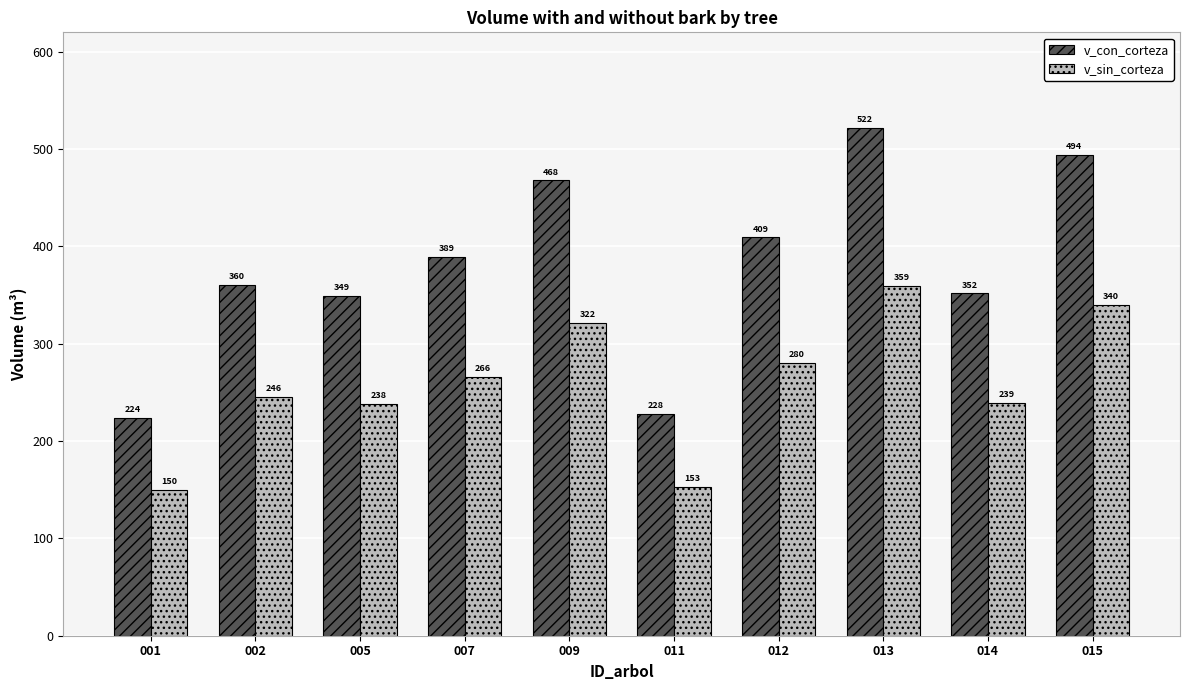

Where is v_con_corteza nearest to the value 372?

002